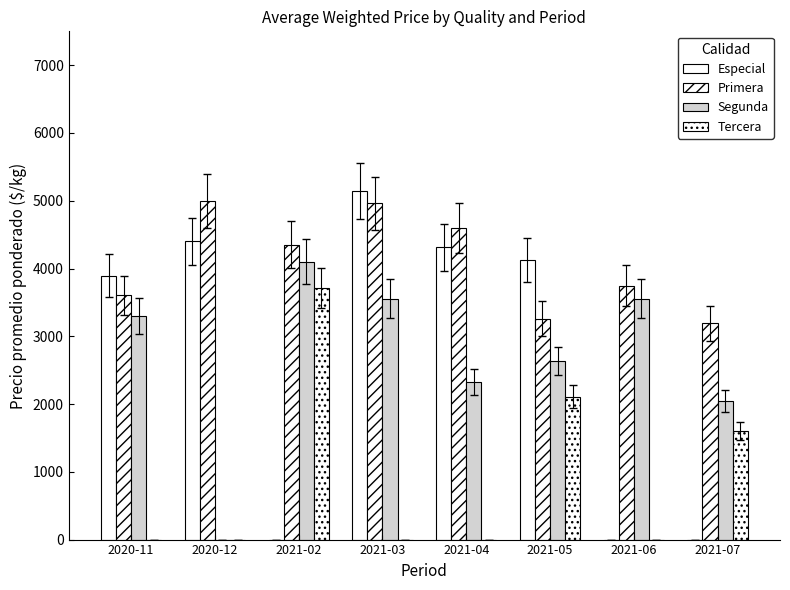

Count the number of data series in this chart.

4